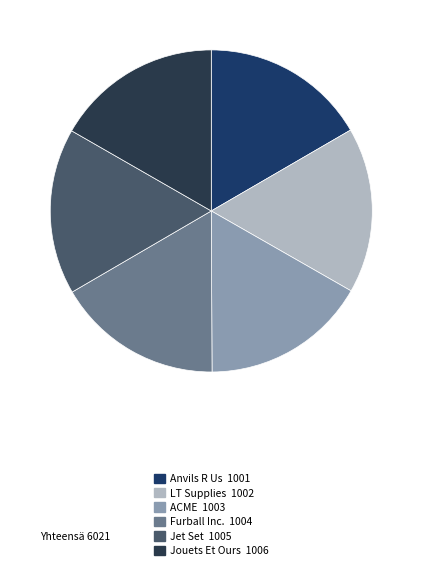

How many segments does this pie chart have?

6